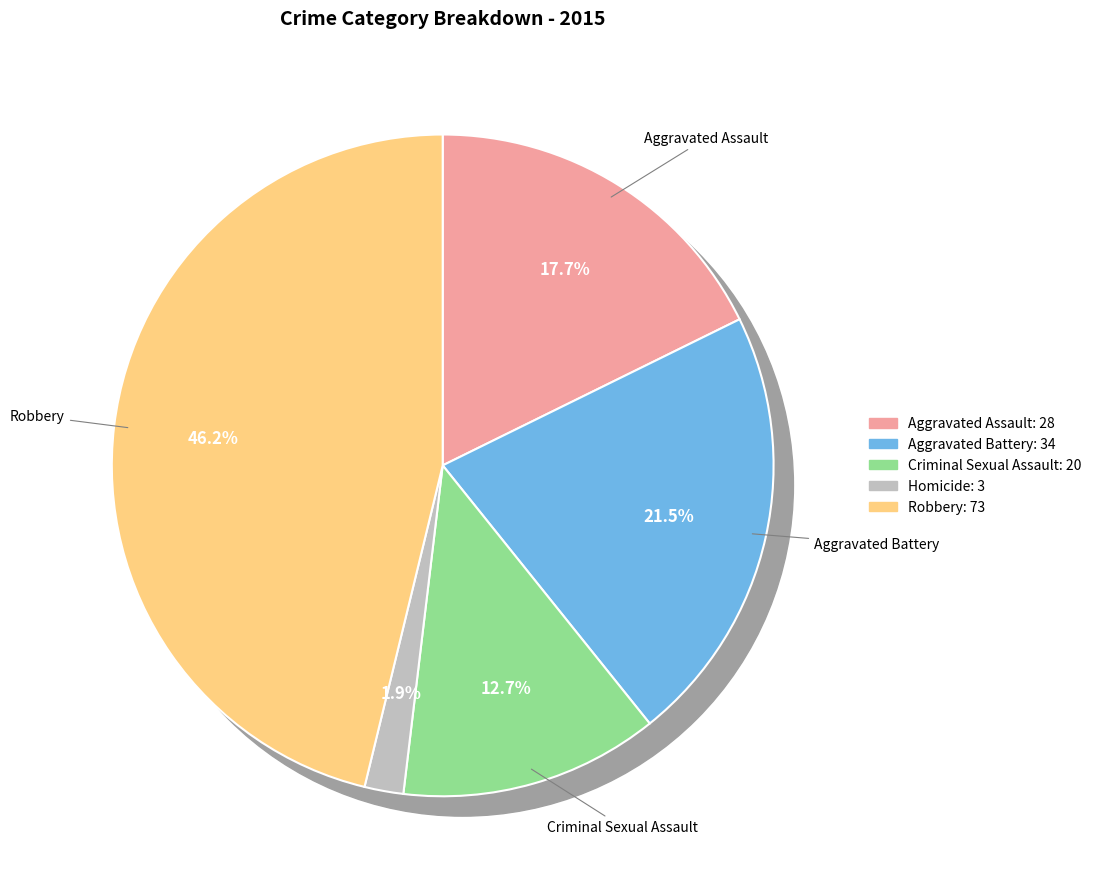

What percentage do Criminal Sexual Assault and Robbery together represent?

58.9%